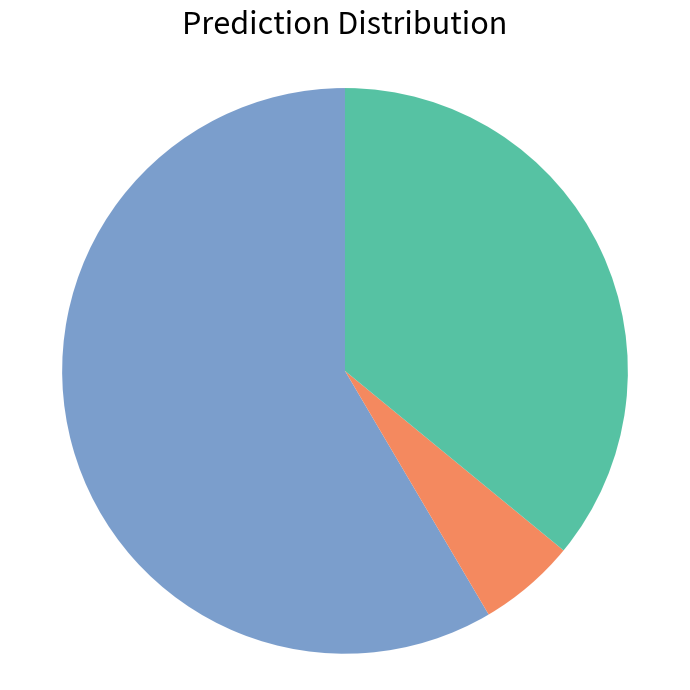

Is there a majority slice in this chart?

Yes